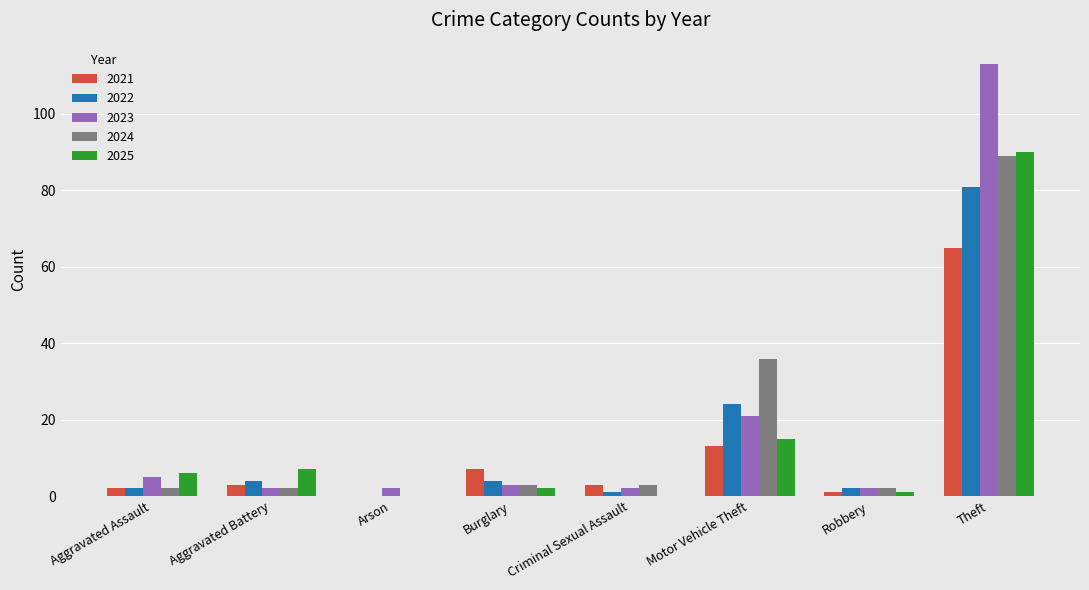

Are the bars horizontal?

No